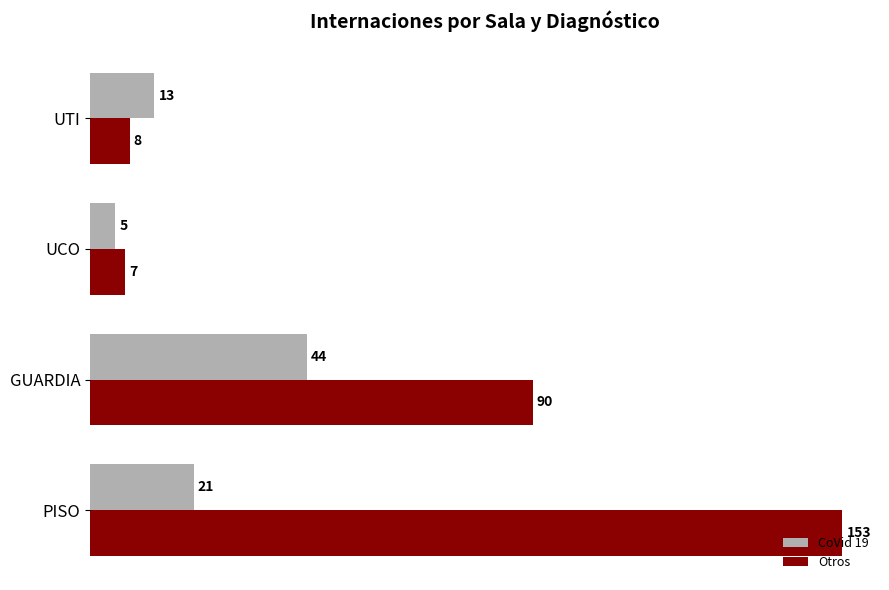

At which label is Otros closest to 80?

GUARDIA